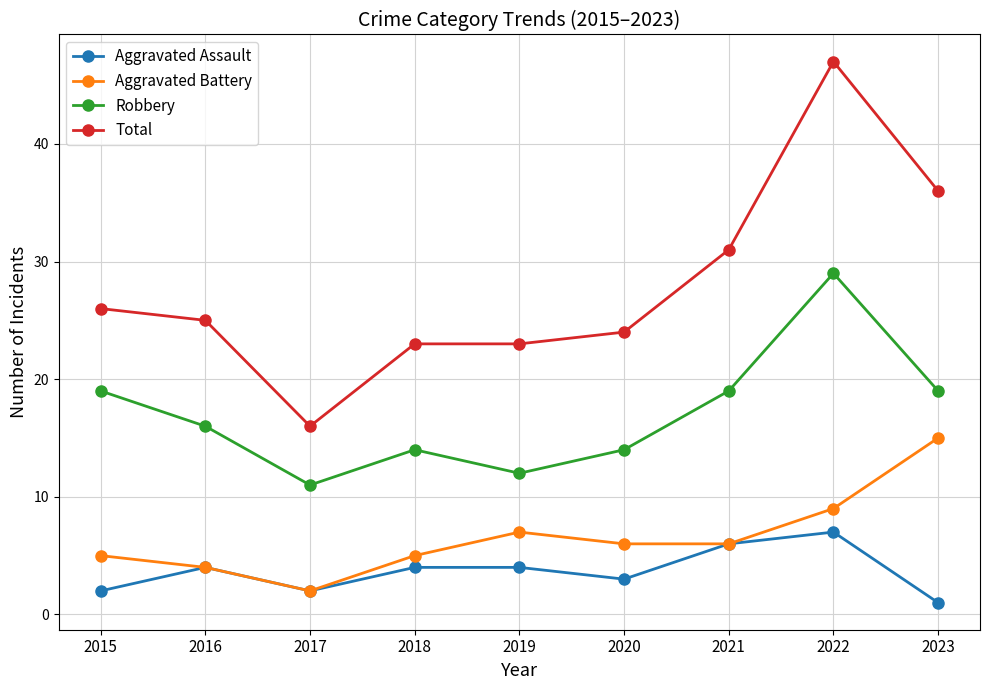

True or false: Aggravated Assault has a value of 2 at 2018.

False